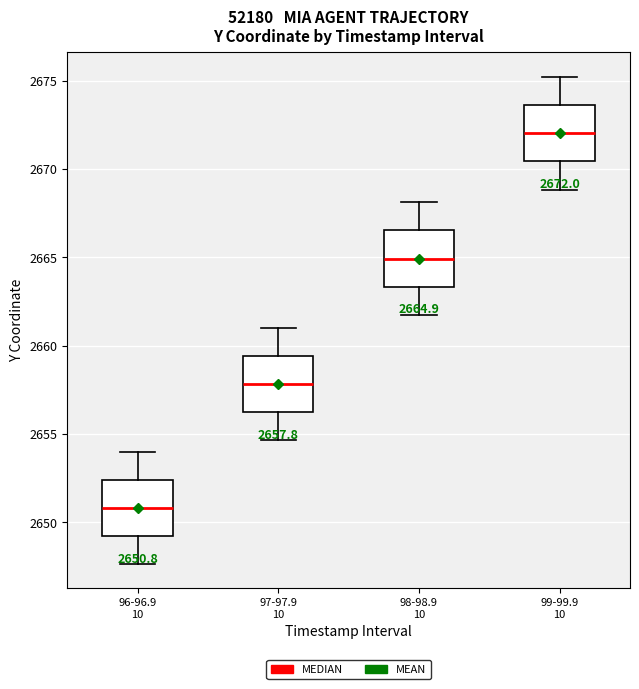

Which box has the highest median line?

99-99.9 10